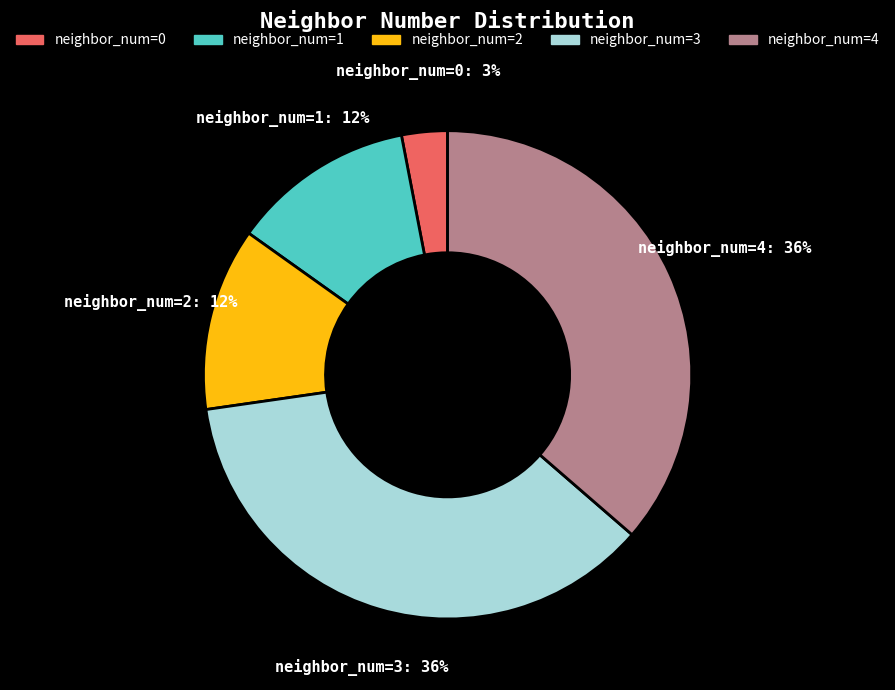

To the nearest percent, what portion does neighbor_num=1 represent?

12%